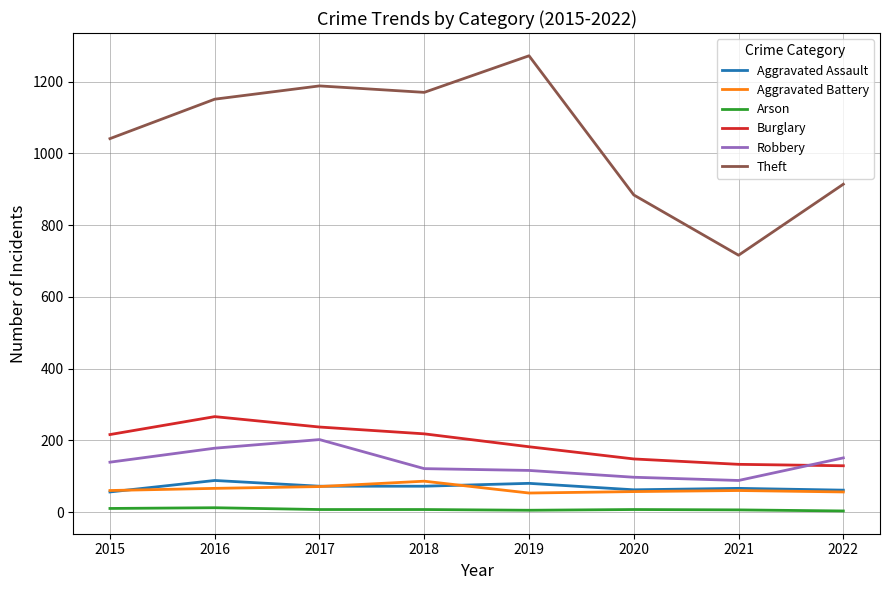

True or false: Theft and Aggravated Battery cross at least once.

False